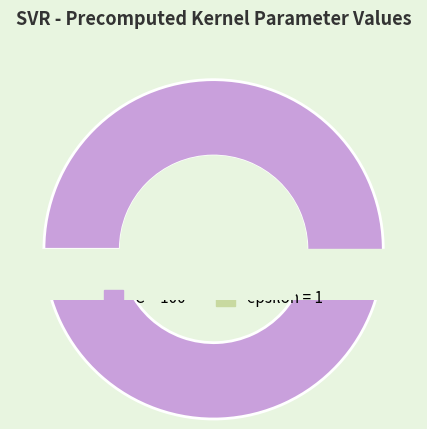

What is the majority slice?

C